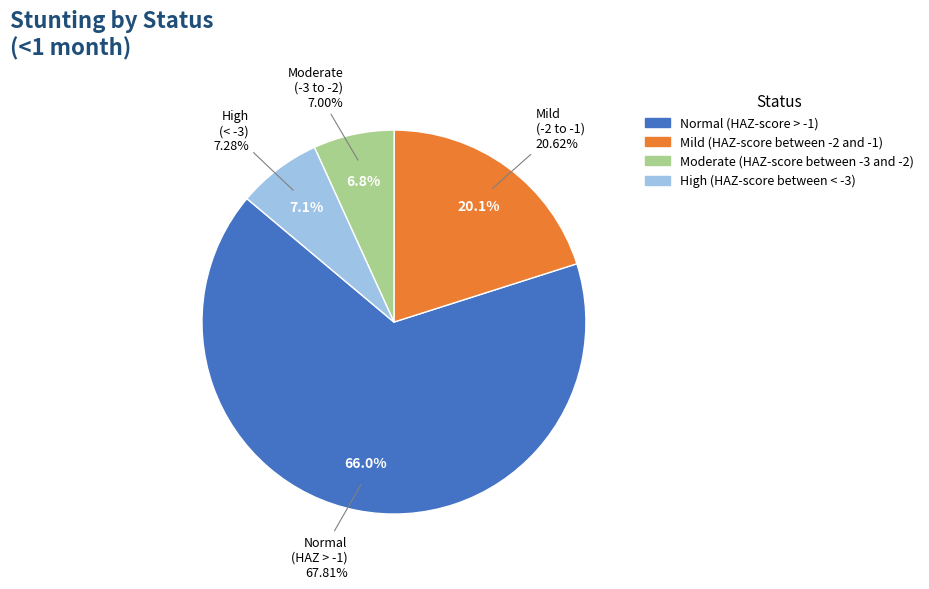

Which category accounts for the majority?

Normal (HAZ-score > -1)